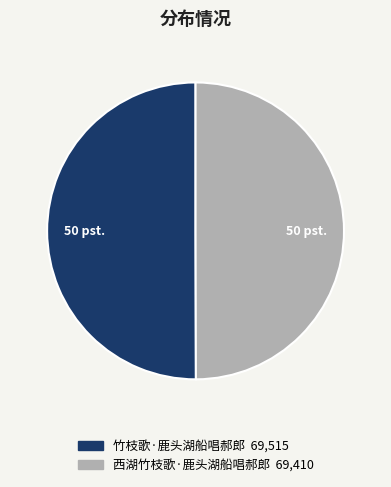

Count the number of slices in the pie.

2